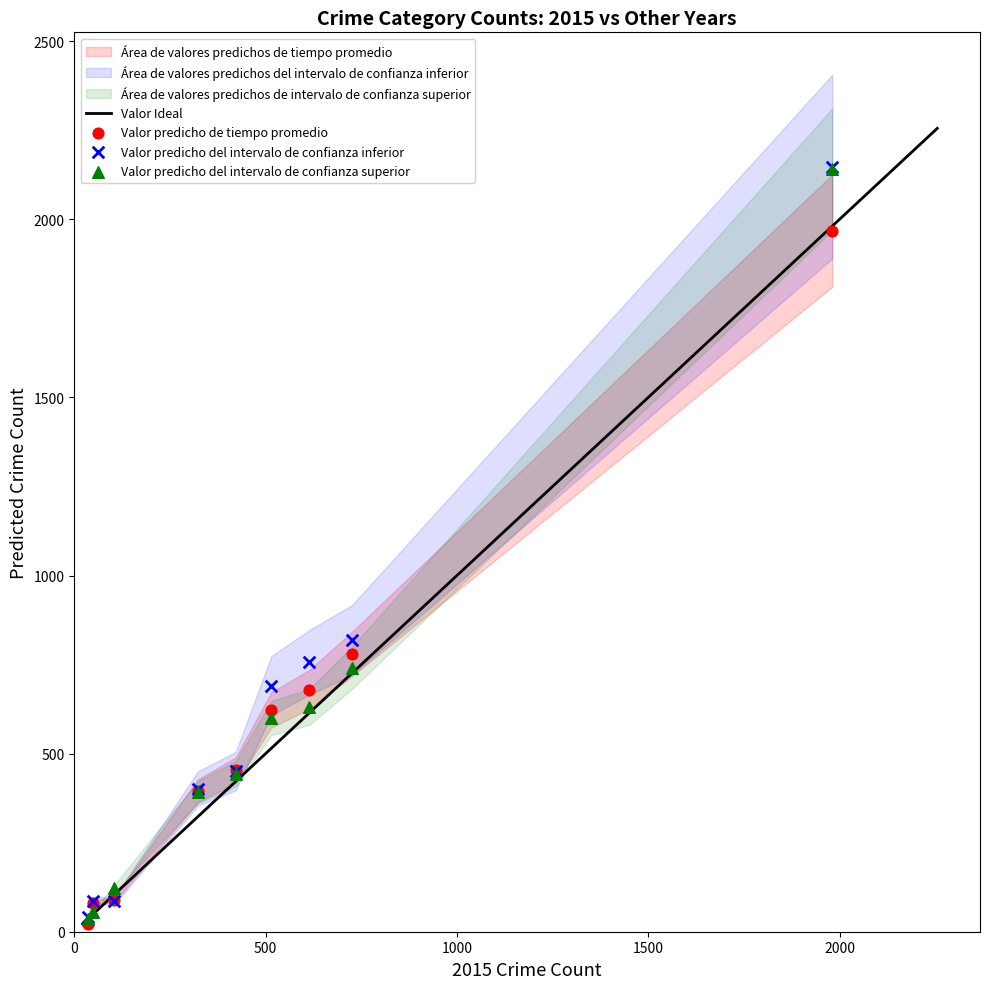

Which series has the largest Y range (max minus min)?

Valor predicho del intervalo de confianza inferior